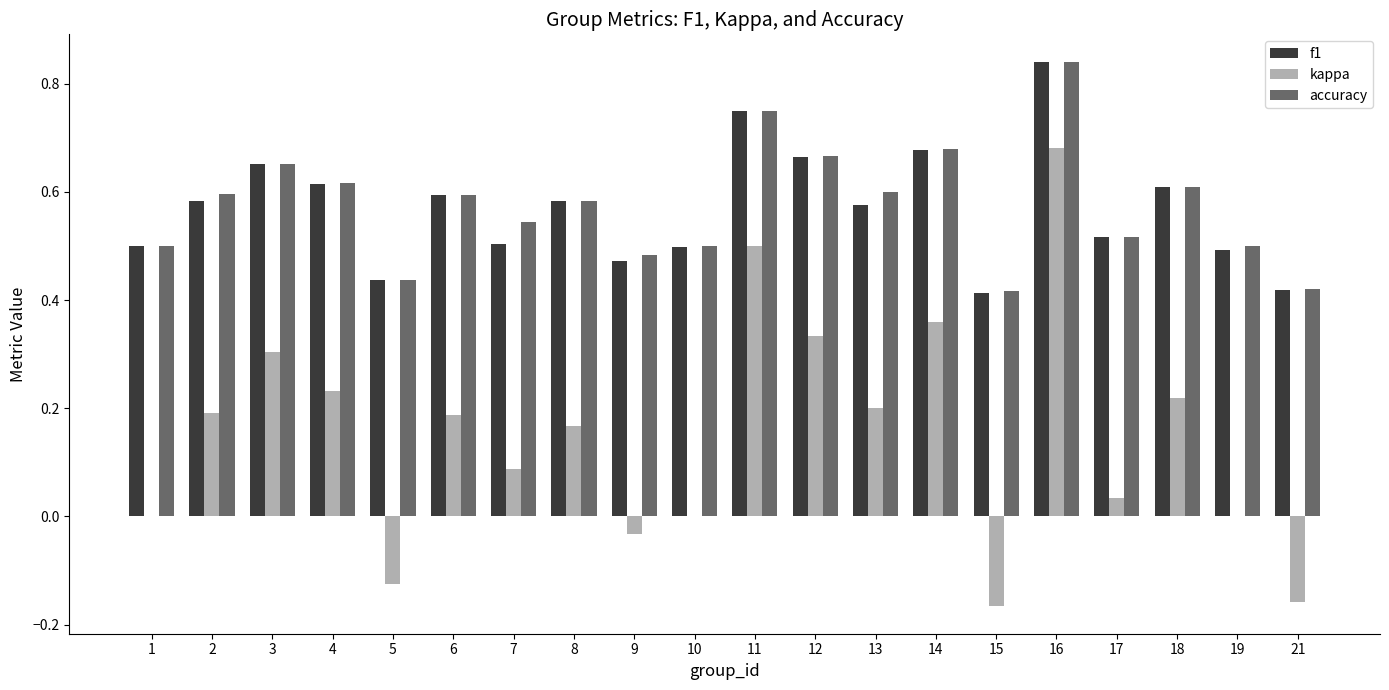

What is the sum of all kappa values?

3.0